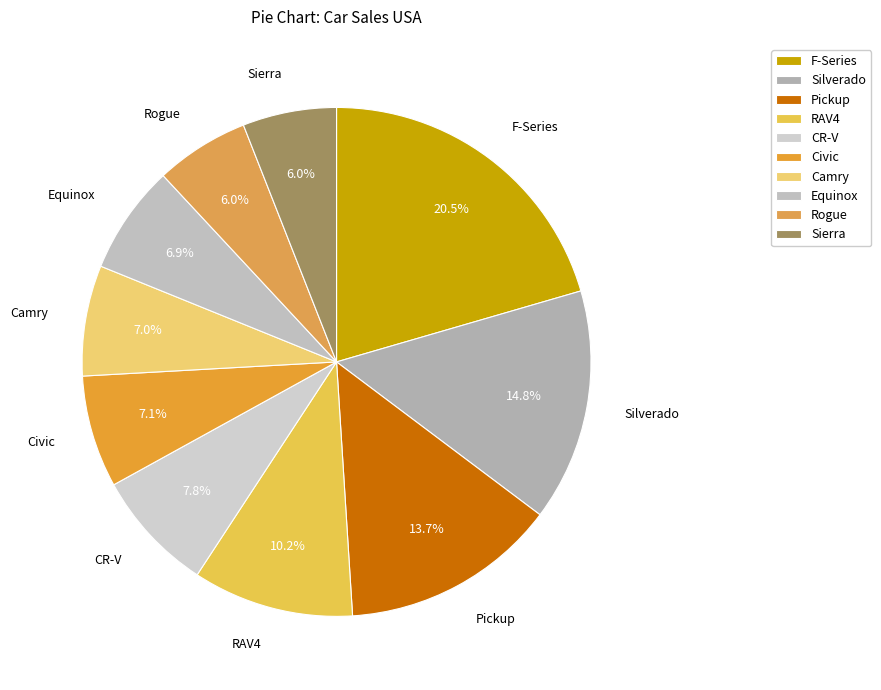

To the nearest percent, what is the difference between the largest and smallest slice percentages?

15%